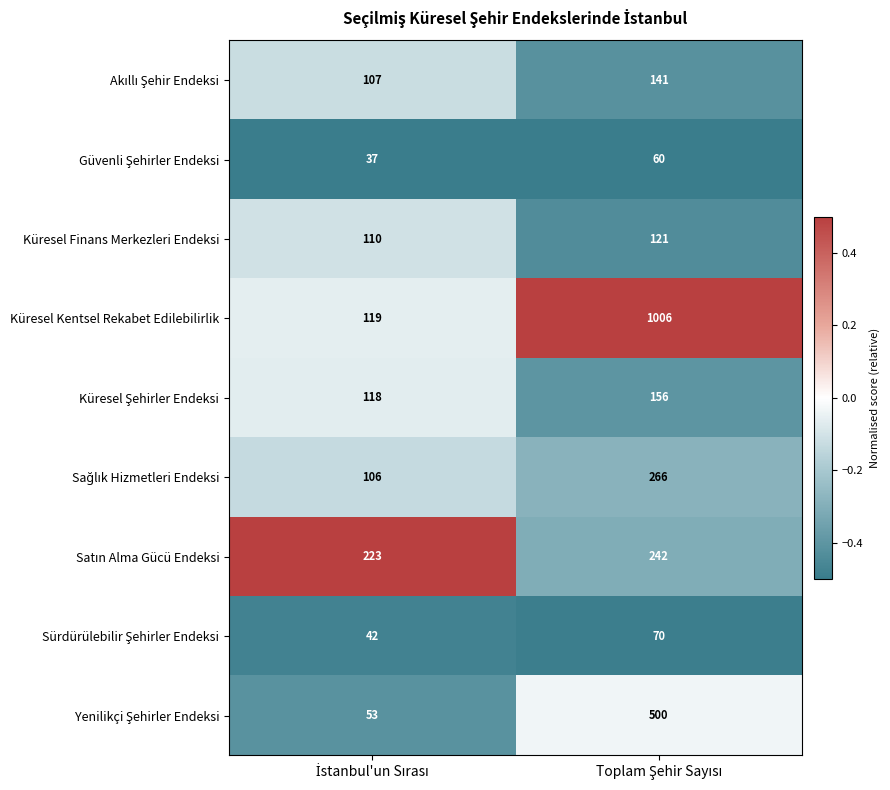

What is the smallest value displayed?

37